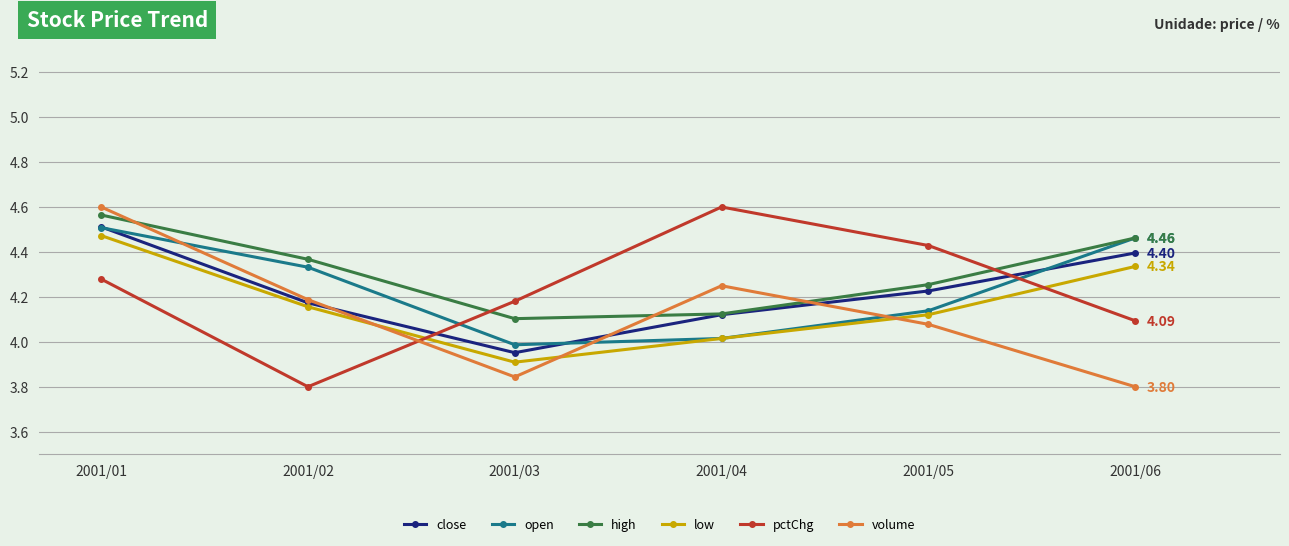

Between 2001/03 and 2001/04, which series saw the biggest shift?

pctChg